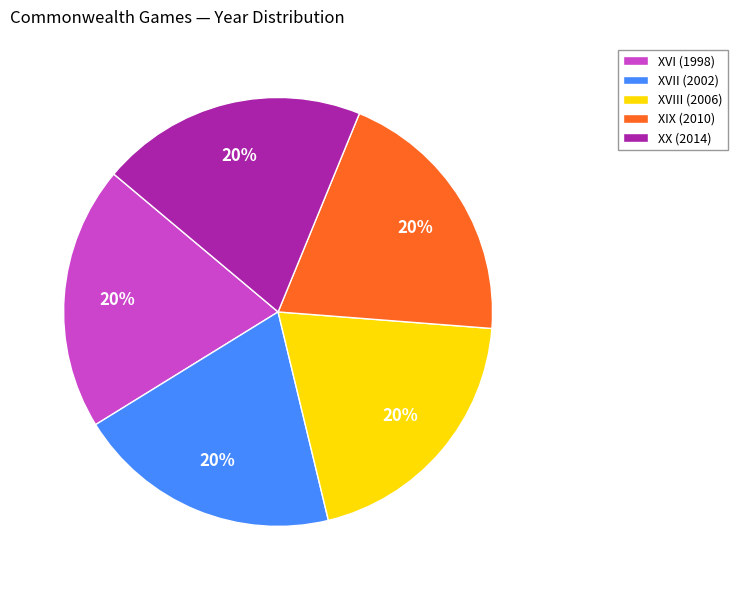

What is the ratio of the value at XX (2014) to the value at XVIII (2006)?

1.0